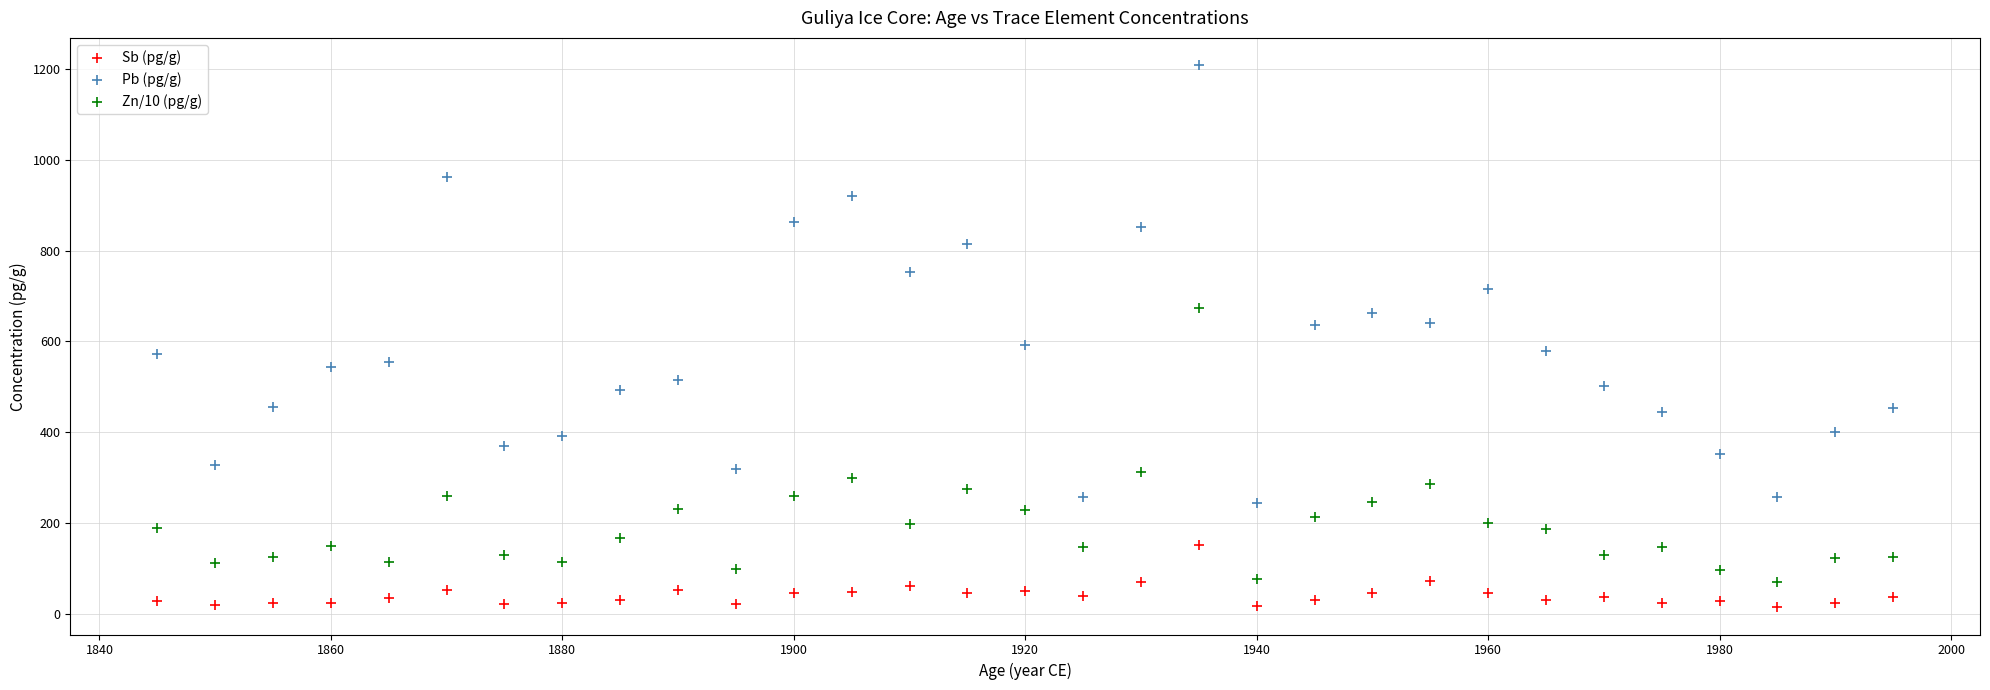

Which series has the largest Y range (max minus min)?

Pb (pg/g)